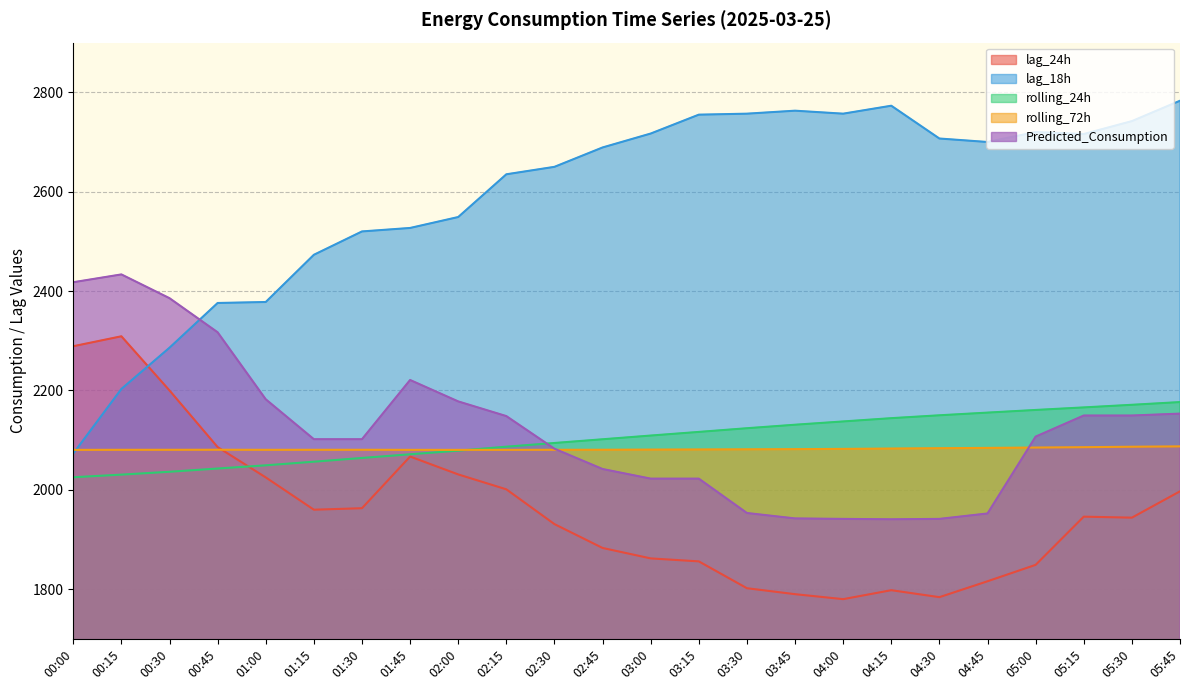

At which label does lag_18h reach its minimum?

00:00